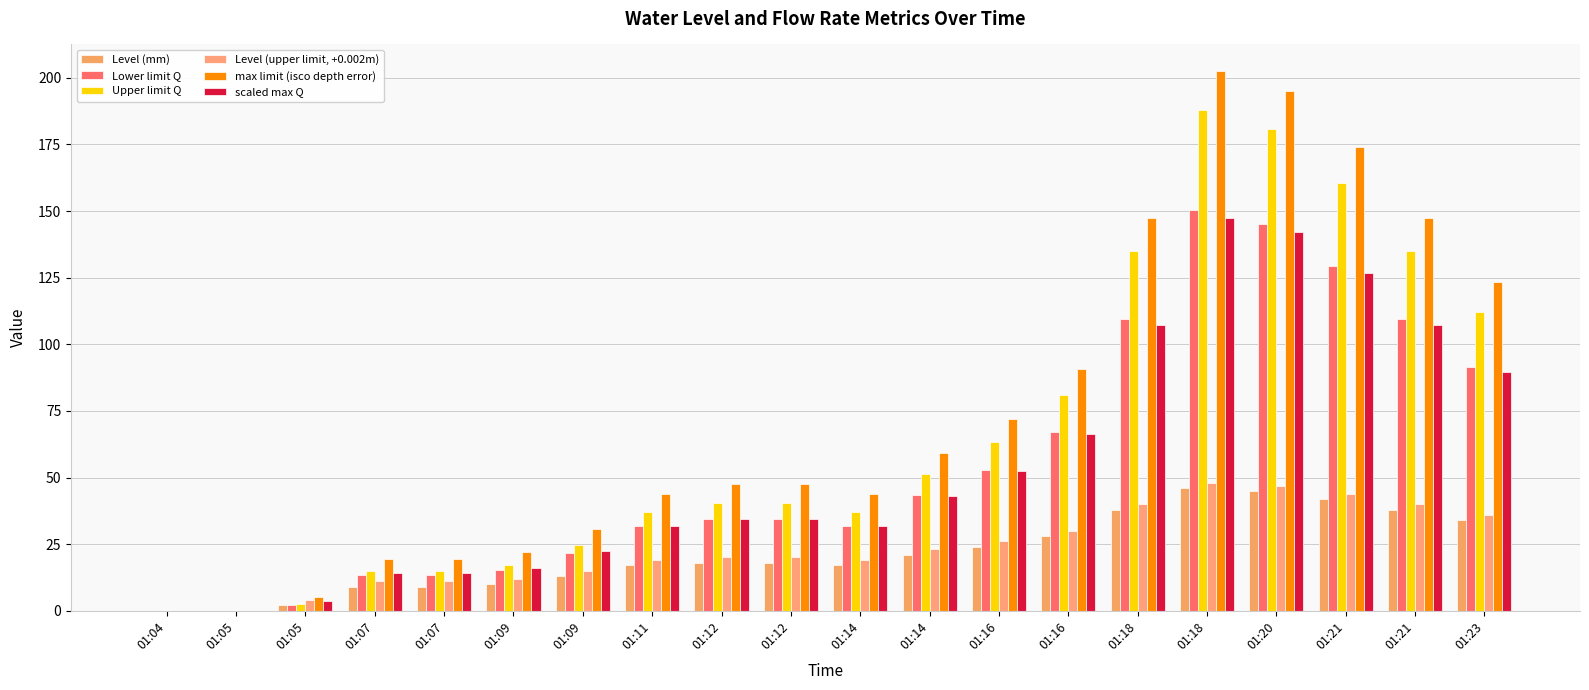

Is the value of Level (mm) at 01:18 greater than the value of scaled max Q at 01:09?

Yes